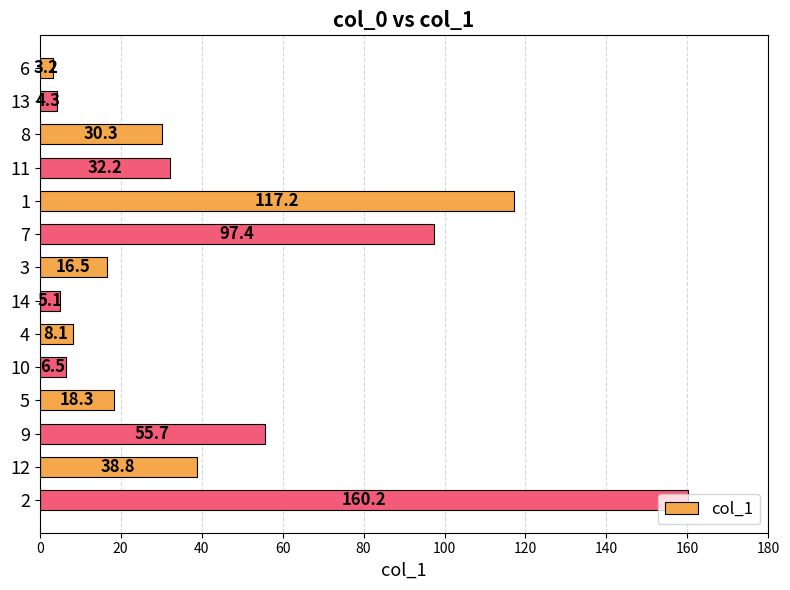

What position from the bottom is 7?

9